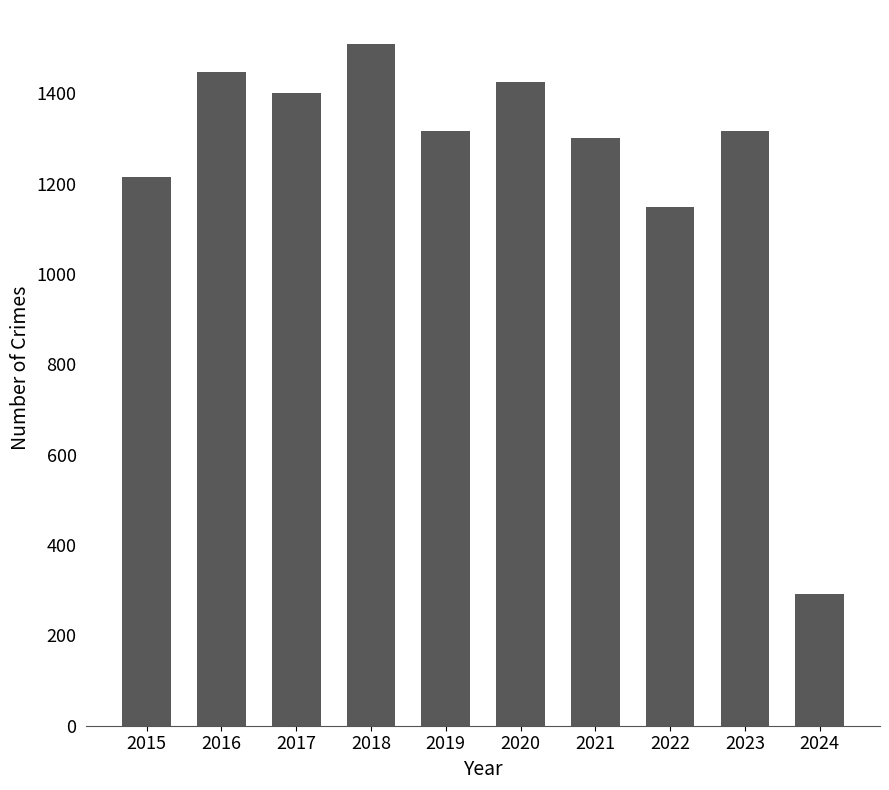

What value does the data have at 2021?

1302